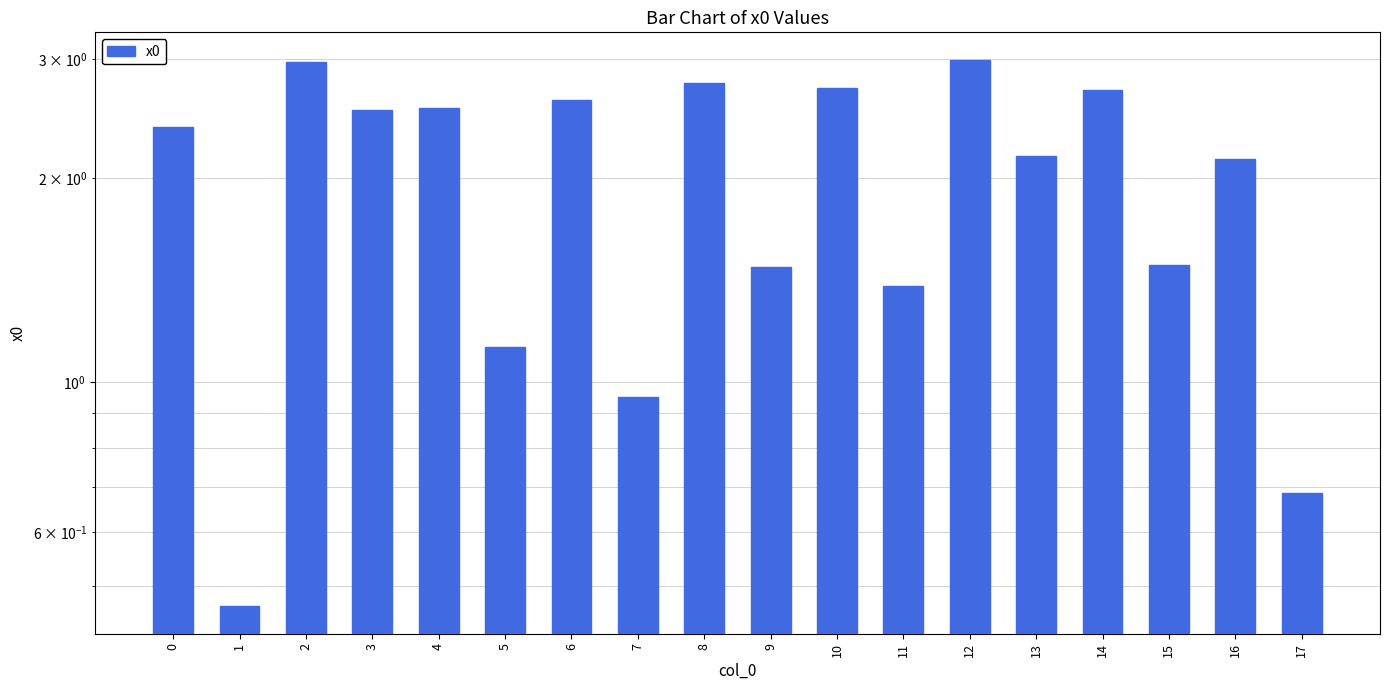

Reading left to right, extract all data points from this chart.

0=2.4	1=0.5	2=3.0	3=2.5	4=2.5	5=1.1	6=2.6	7=0.9	8=2.8	9=1.5	10=2.7	11=1.4	12=3.0	13=2.2	14=2.7	15=1.5	16=2.1	17=0.7